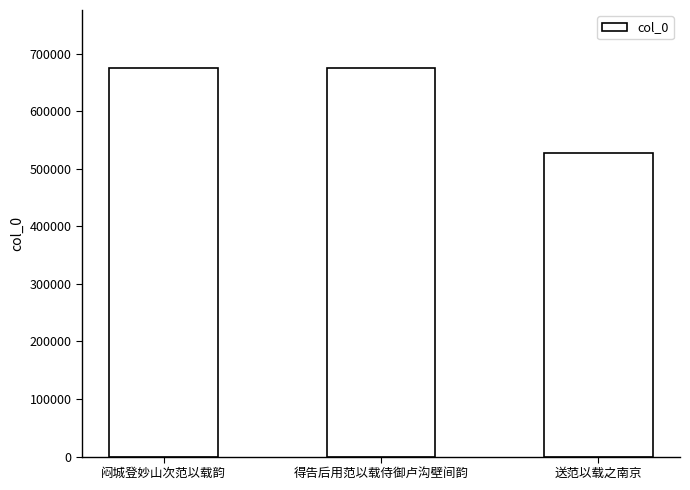

At which category does the chart reach its minimum across all series?

送范以载之南京